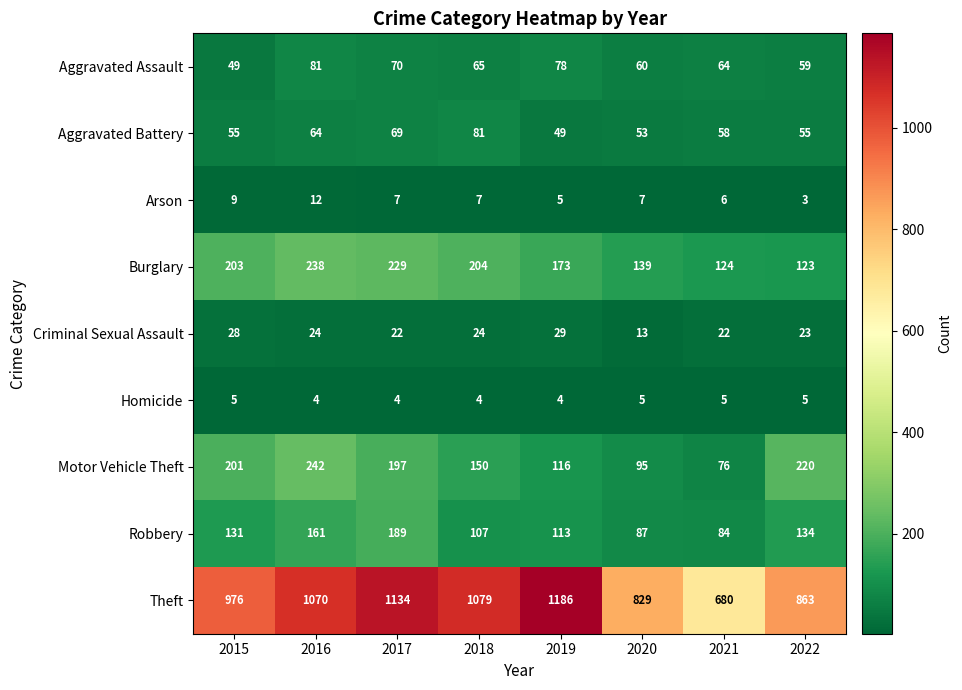

How many data points in Robbery are less than 131?

4